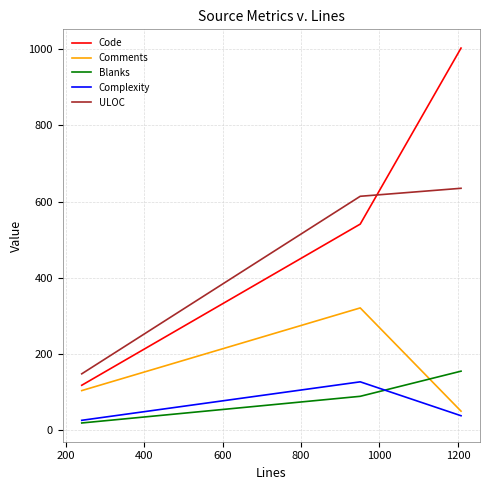

Which series has the widest spread of values?

Code